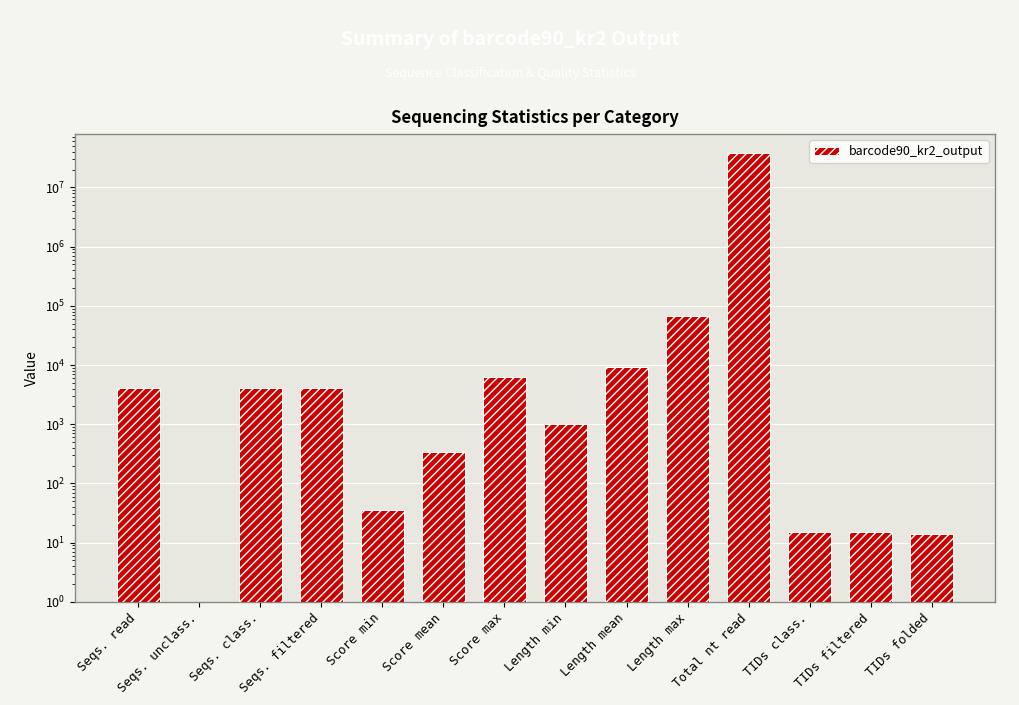

What is the difference between the maximum and minimum values?

37950402